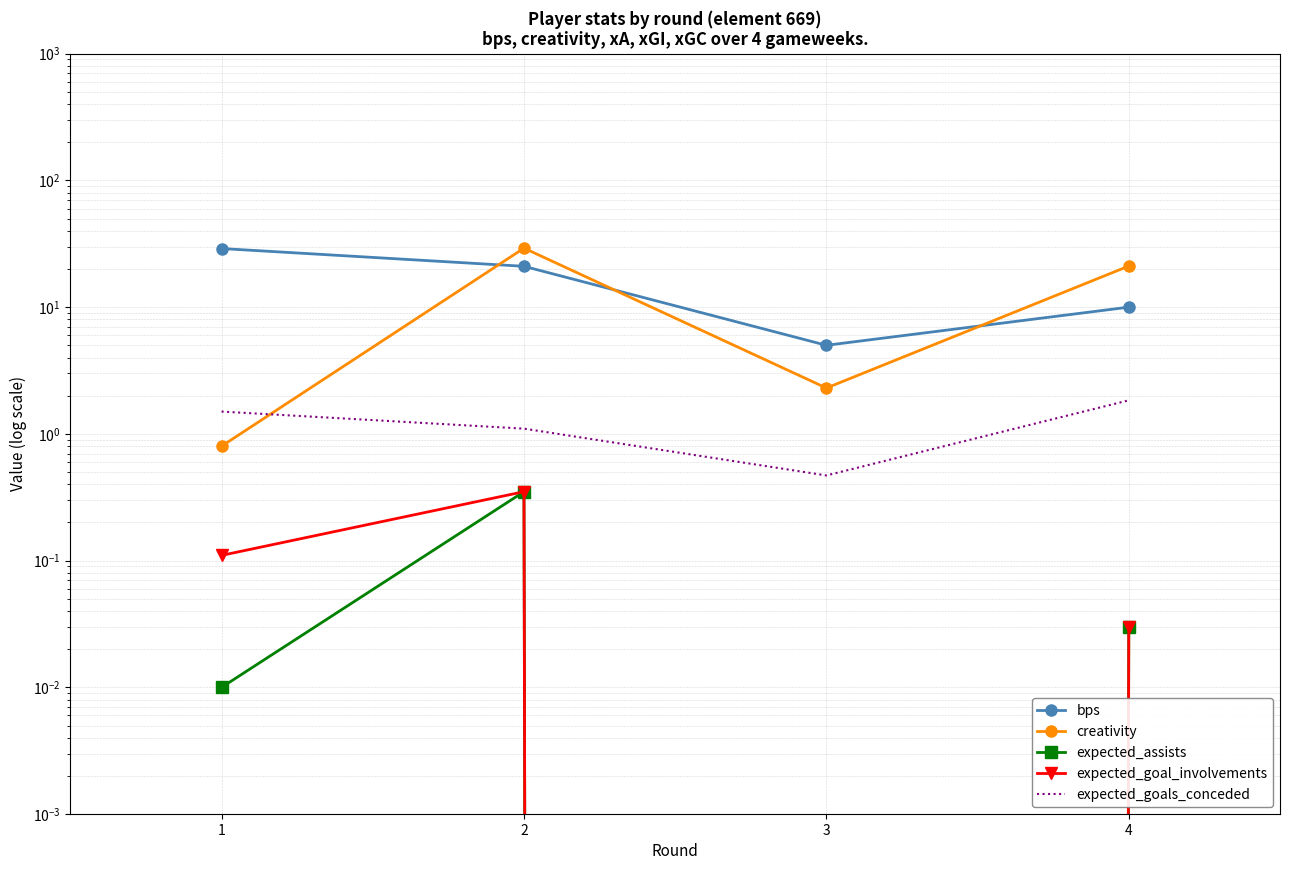

At which label does bps reach its minimum?

3